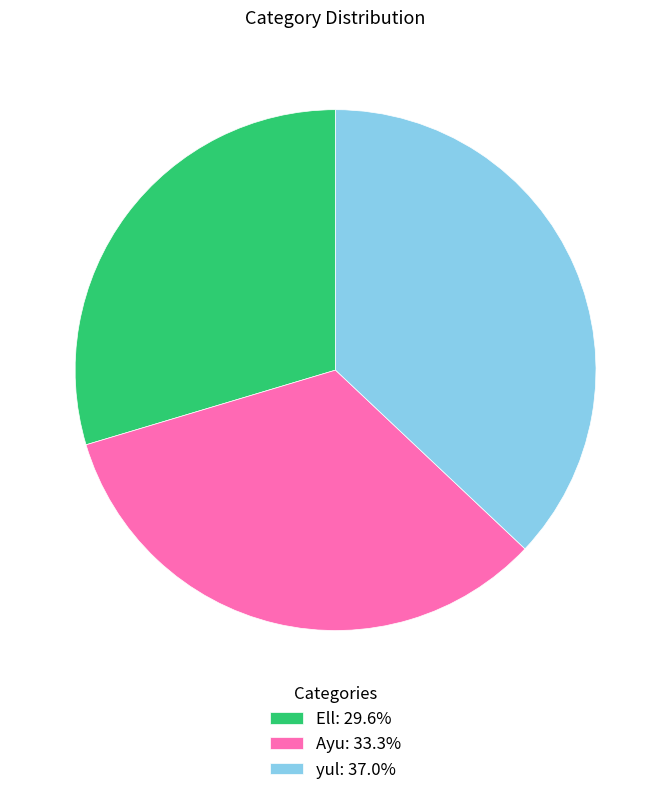

What is the ratio of the value at Ayu: 33.3% to the value at Ell: 29.6%?

1.1